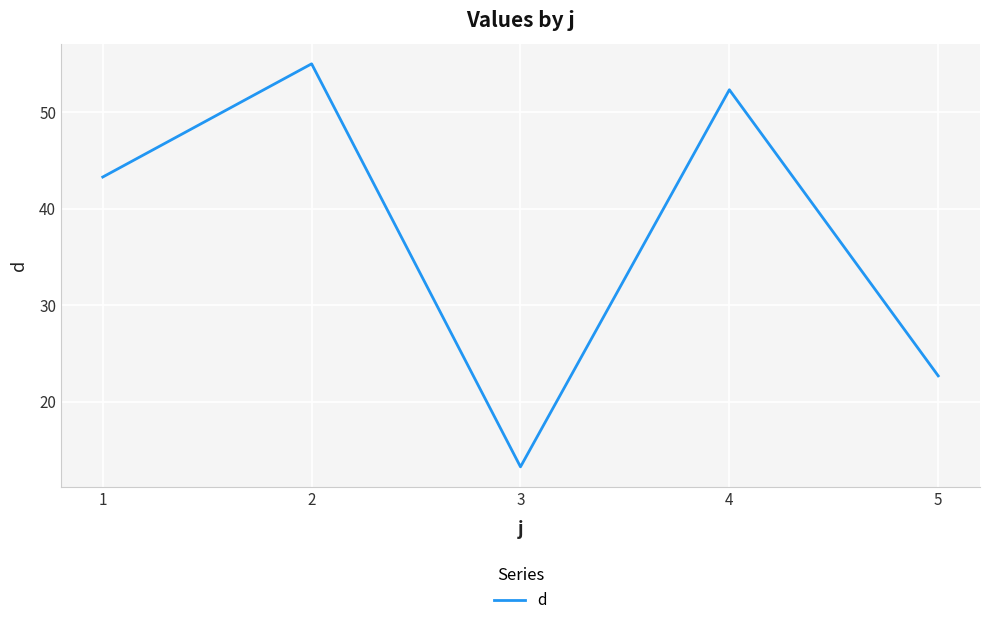

Reading right to left, transcribe all the data shown in this chart.

5=22.7	4=52.3	3=13.3	2=55.0	1=43.3